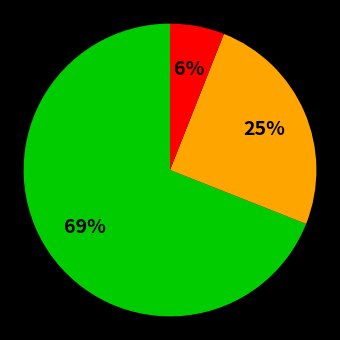

To the nearest percent, what is the difference between the largest and smallest slice percentages?

63%